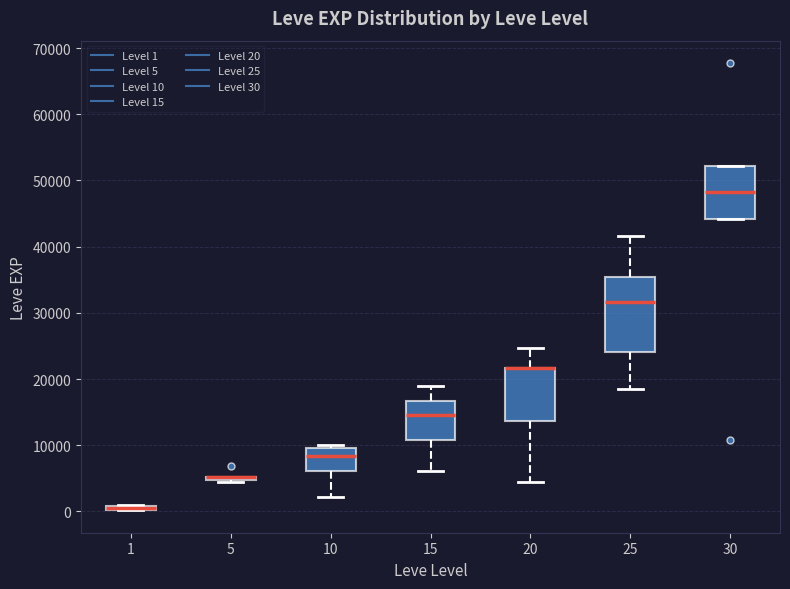

Comparing the boxes themselves (not the whiskers), which one is the tallest?

25